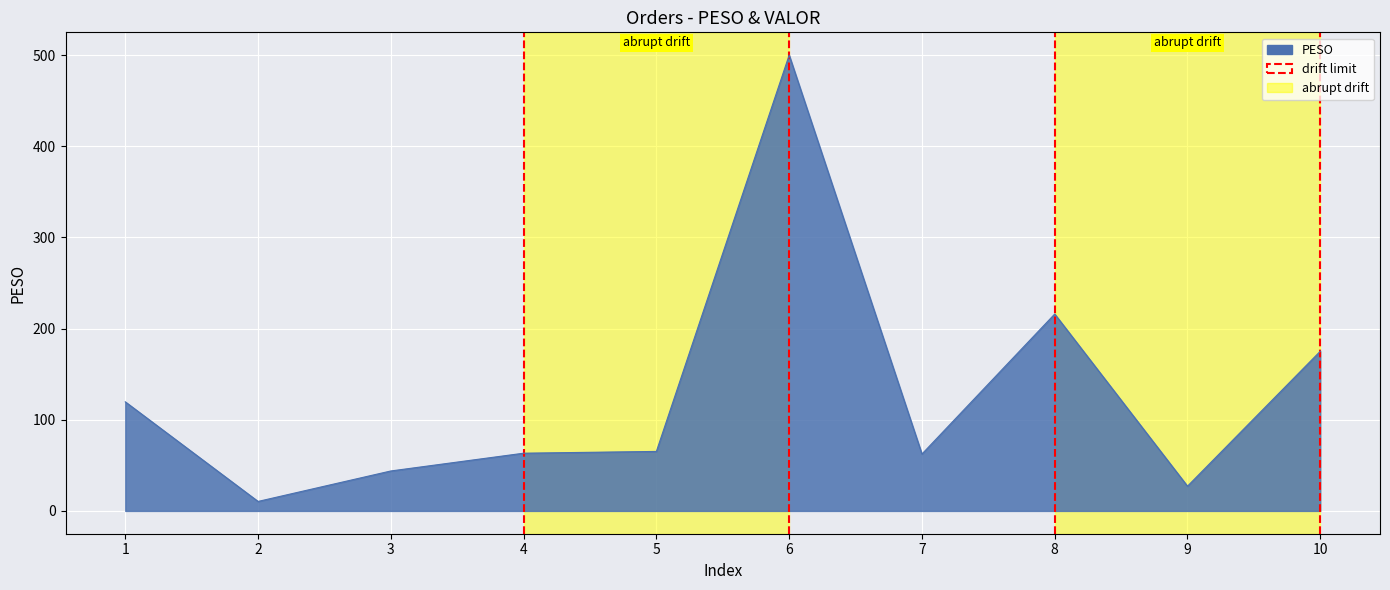

How many lines are shown in the chart?

1